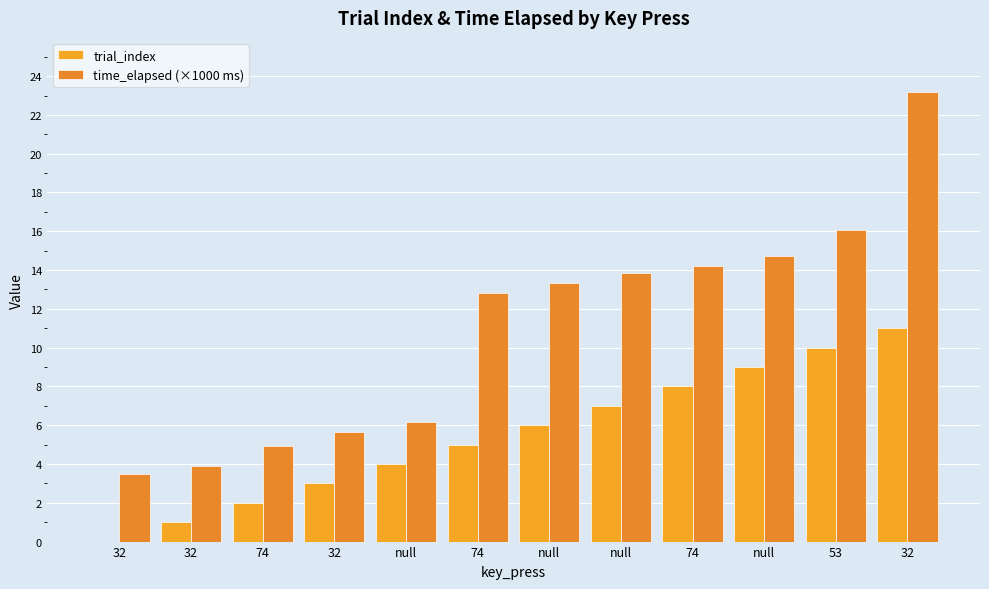

How many groups of bars are there?

12